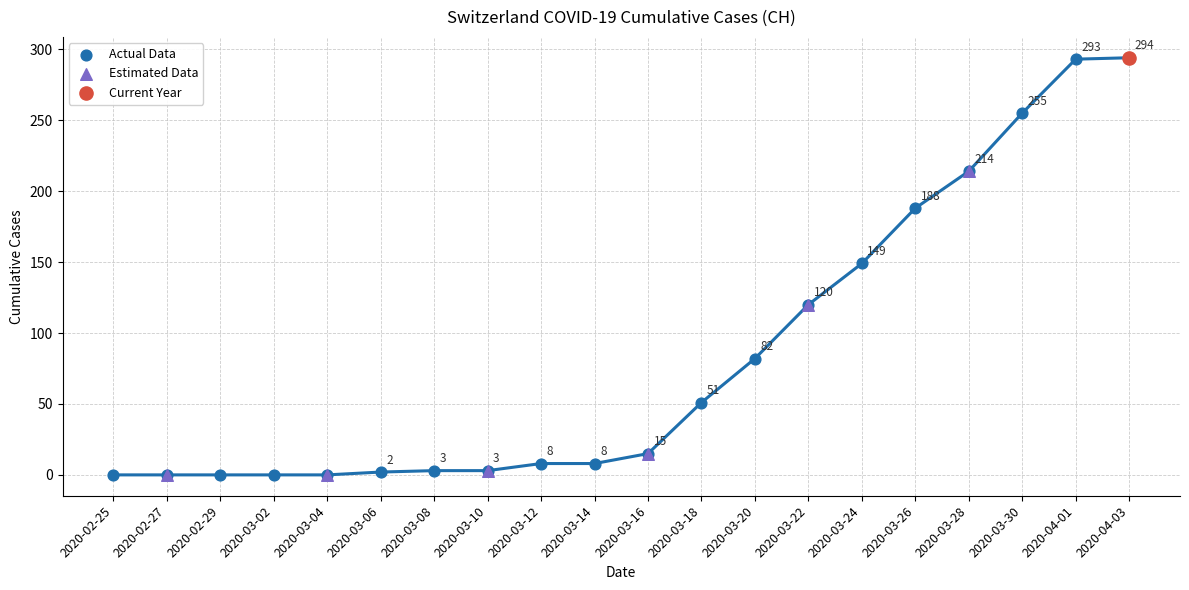

What is the change in value from 2020-02-28 to 2020-03-26?

+188